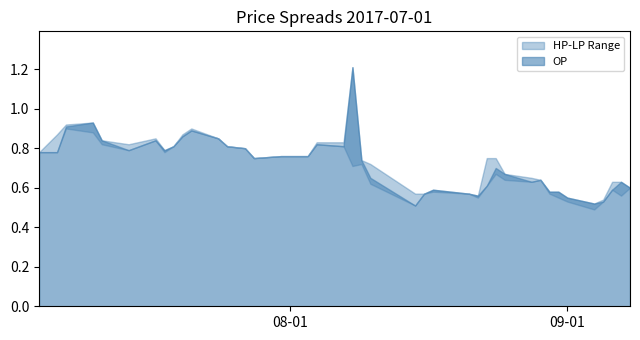

Count the number of categories in the chart.

40